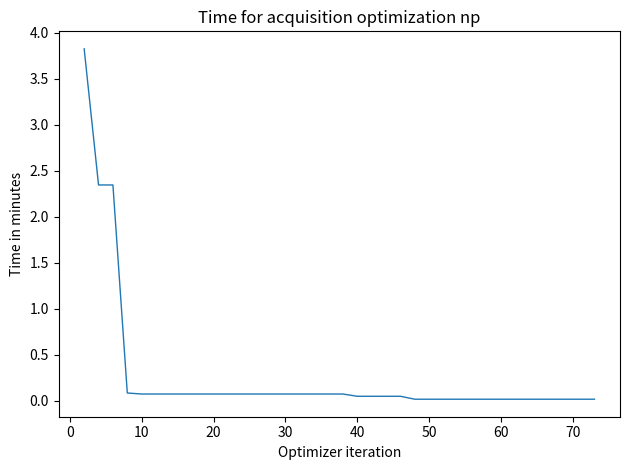

What is the difference between the maximum and minimum values?

3.8